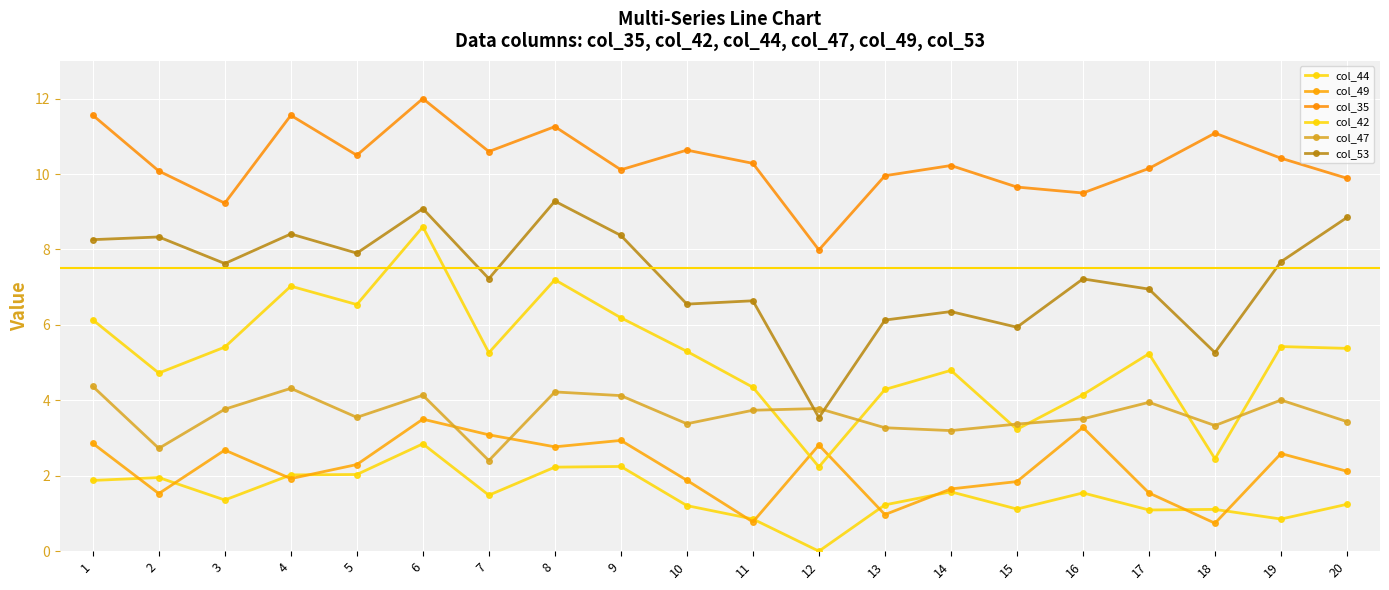

What is the difference between the maximum and second lowest values in the col_53 series?

4.0